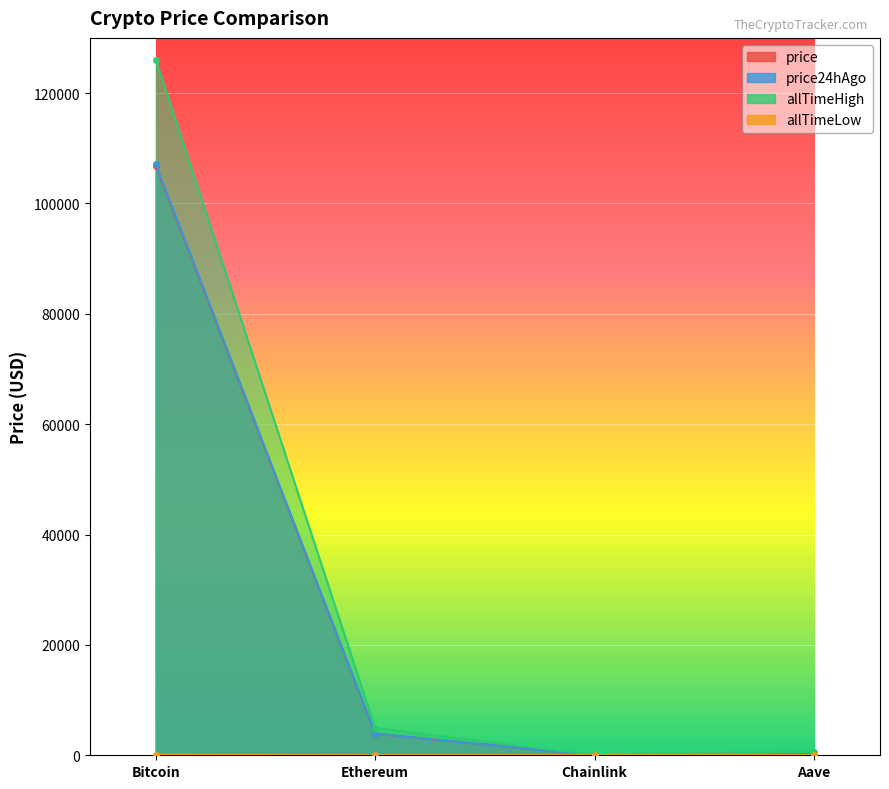

True or false: price has a value of 215.0 at Aave.

True